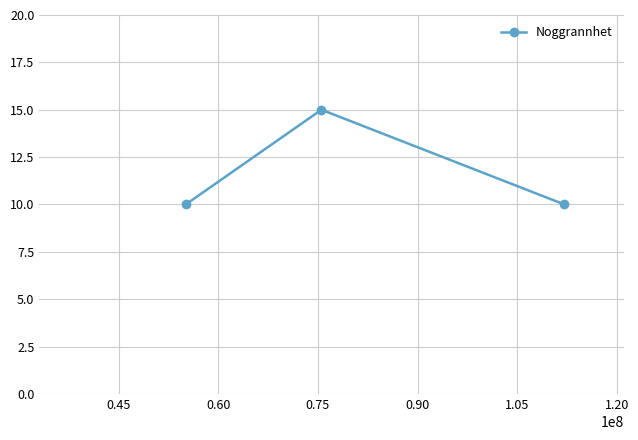

What is the difference between the maximum and minimum values?

5